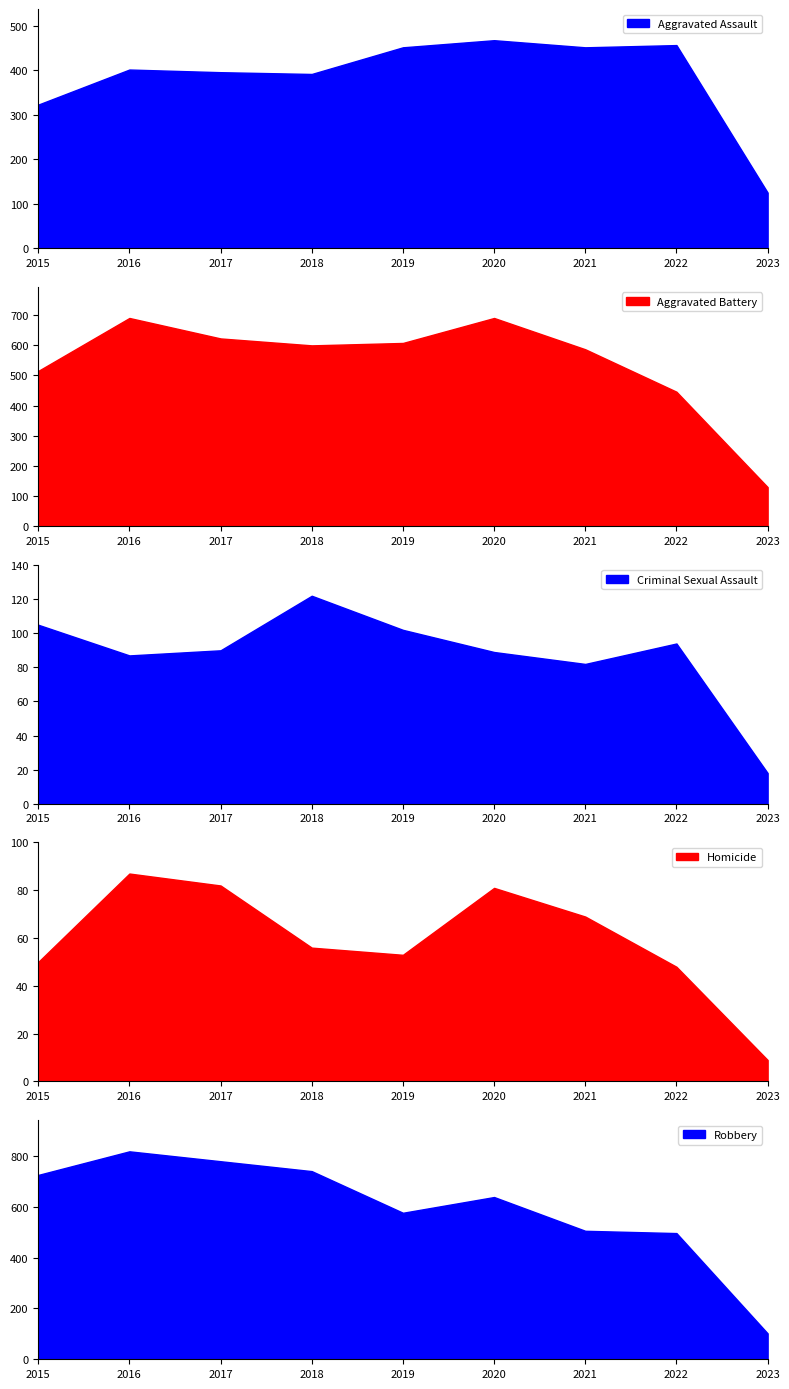

List the series in order of their peak value, highest first.

Robbery, Aggravated Battery, Aggravated Assault, Criminal Sexual Assault, Homicide